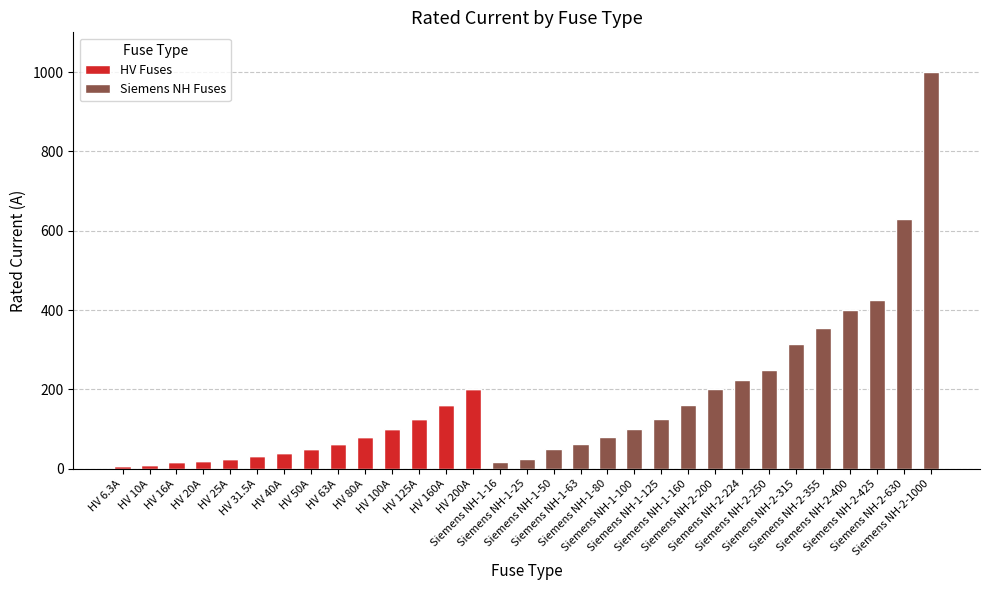

What are all the series names shown in the legend?

HV Fuses, Siemens NH Fuses